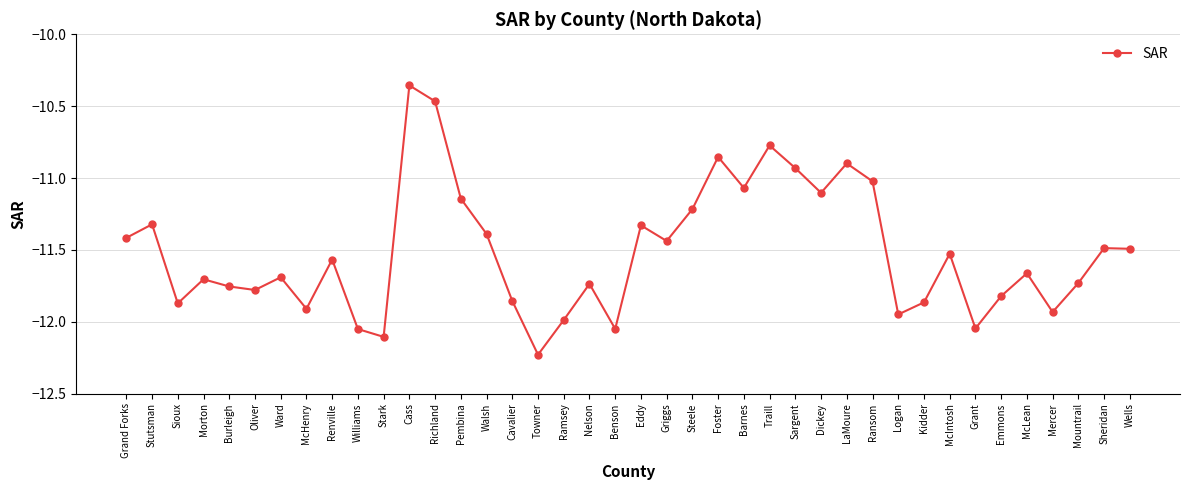

How many lines are shown in the chart?

1